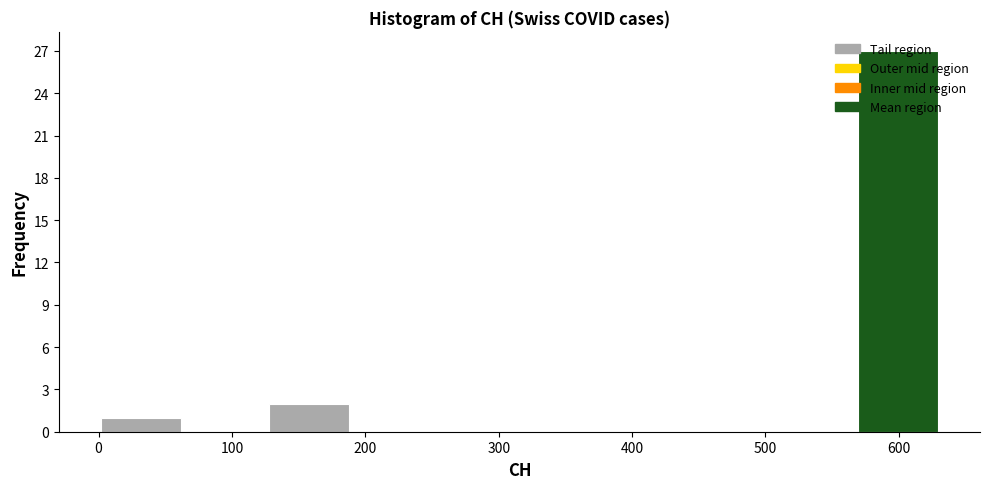

Reading left to right, transcribe this chart: for each bar, give the range it covers on the x-axis and its height. Neither the bar edges nor the heights are printed on the chart, so give them approximately, as read against the axes.

0 to 60: 1
60 to 130: 0
130 to 190: 2
190 to 250: 0
250 to 320: 0
320 to 380: 0
380 to 440: 0
440 to 500: 0
500 to 570: 0
570 to 630: 27